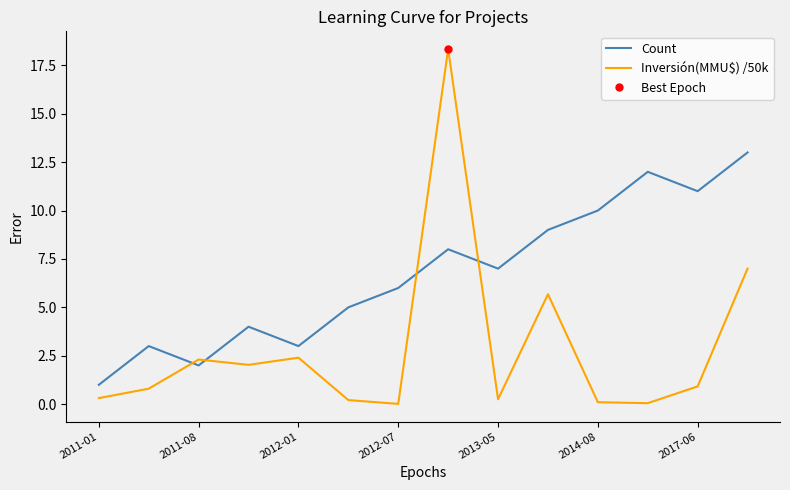

How many interior local peaks does the Count series have?

4